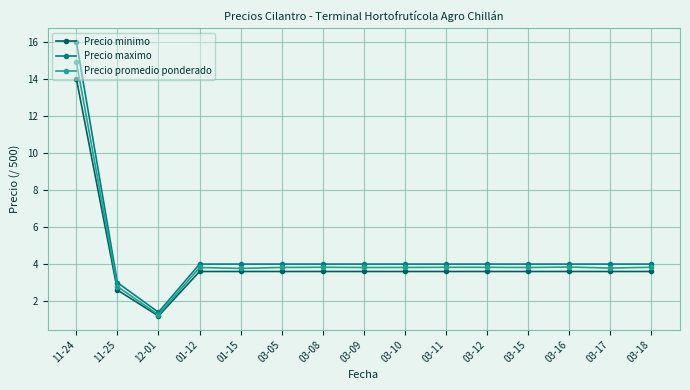

What is the label of the 8th point from the left?

03-09